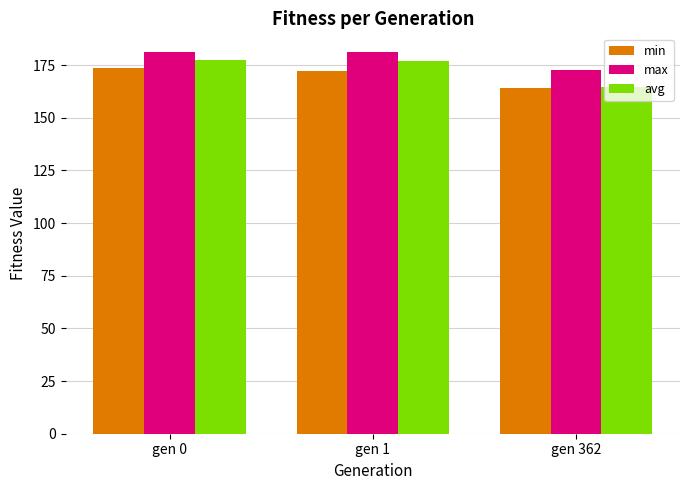

What is the difference between the maximum and second lowest values in the avg series?

0.6